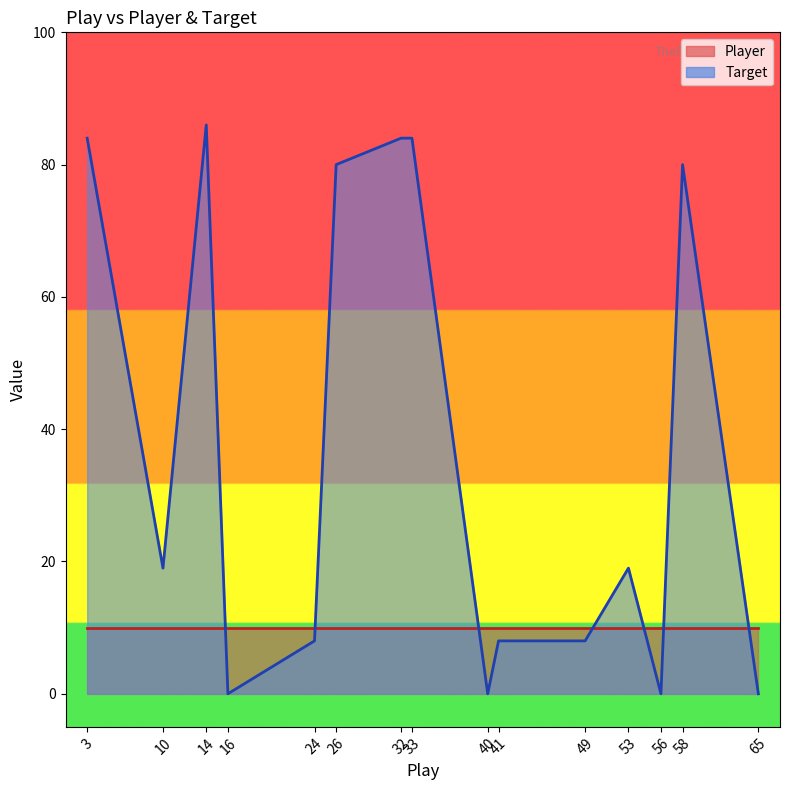

Reading right to left, transcribe all the data shown in this chart.

0	80	0	19	8	8	0	84	84	80	8	0	86	19	84